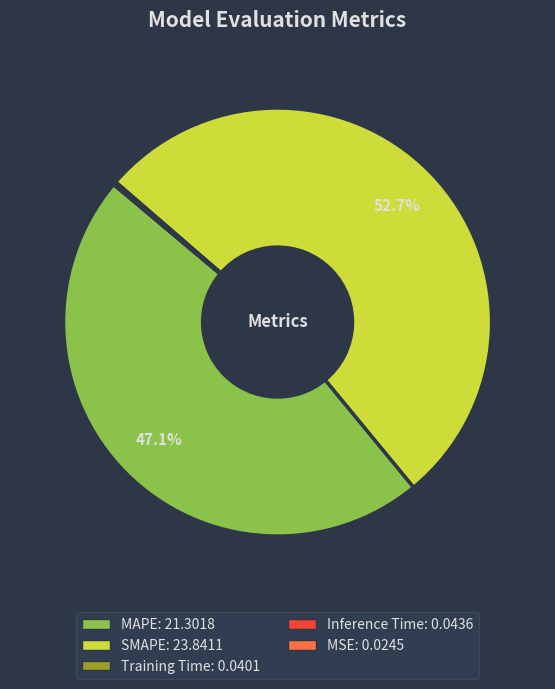

The SMAPE slice represents 53% of the pie. True or false?

True